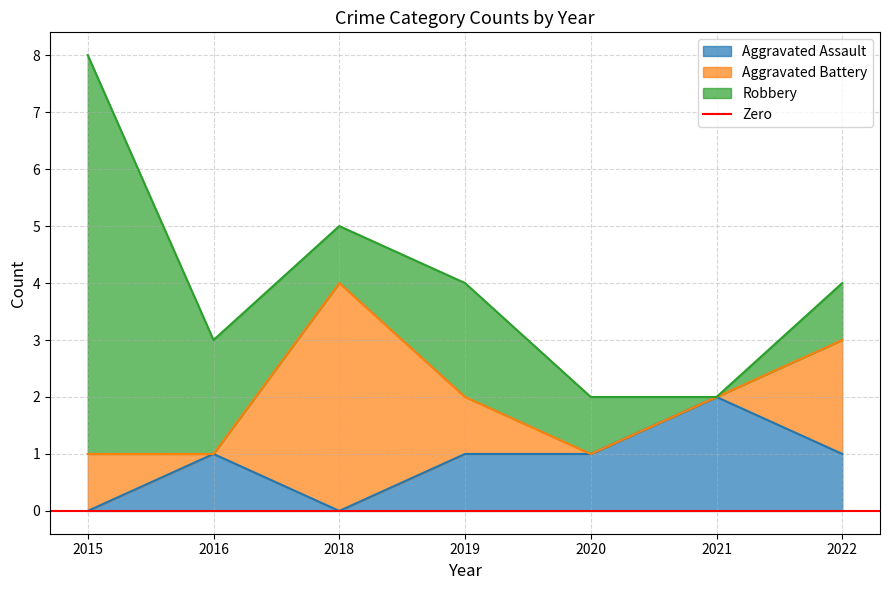

At which category is the sum across all series the highest?

2015